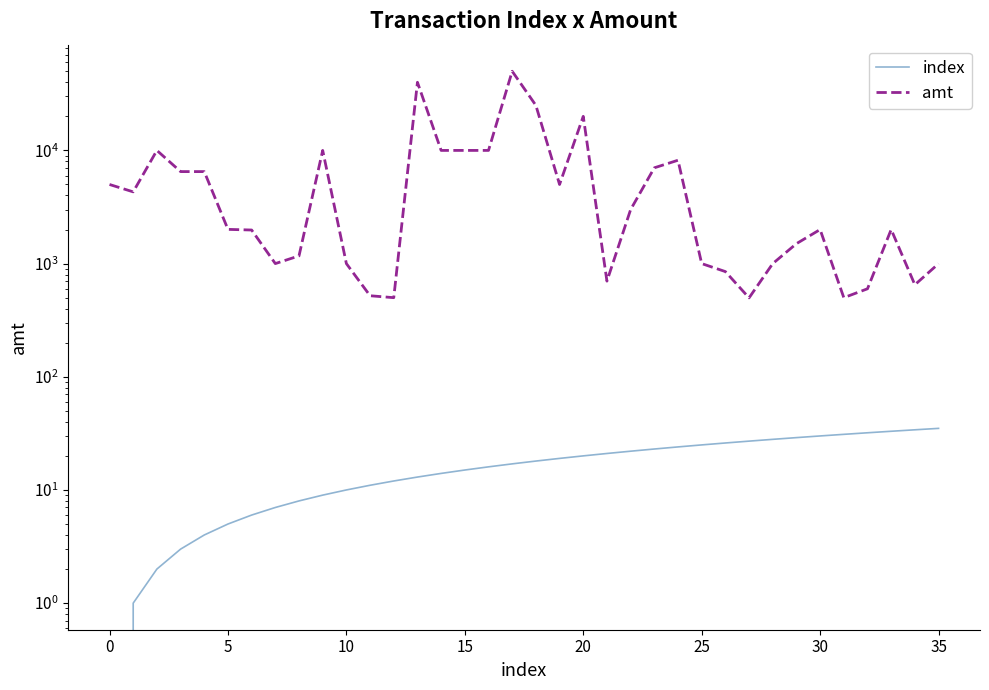

True or false: amt and index cross at least once.

False